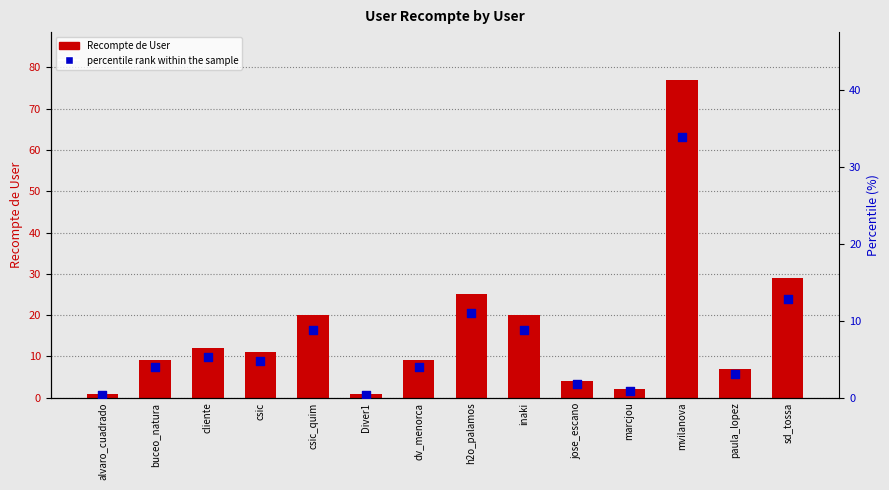

What is the total value across all series at paula_lopez?

10.1